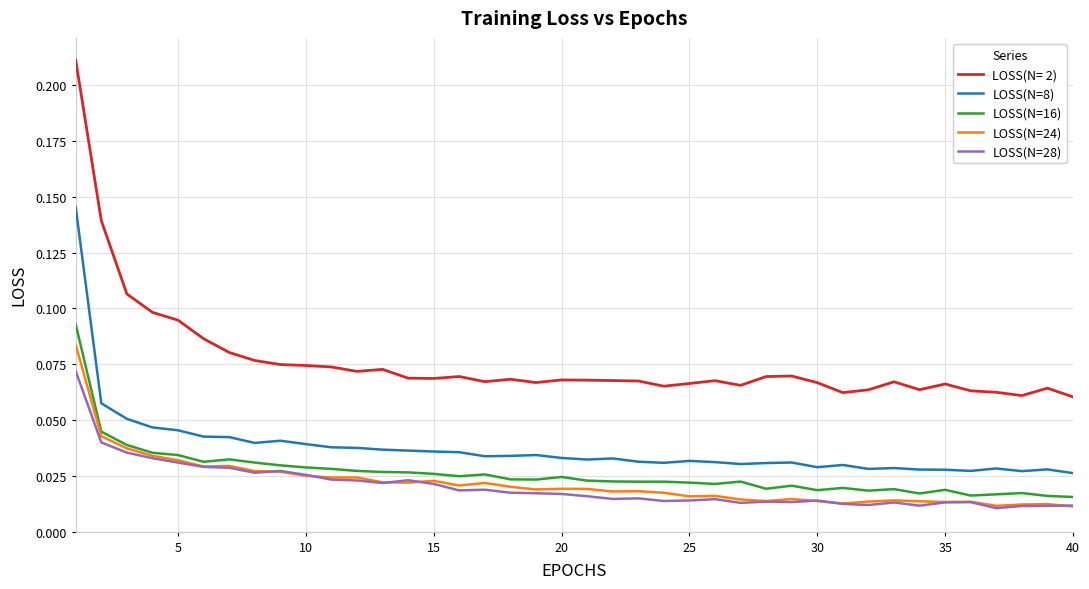

Which series has the largest total across all categories?

LOSS(N= 2)